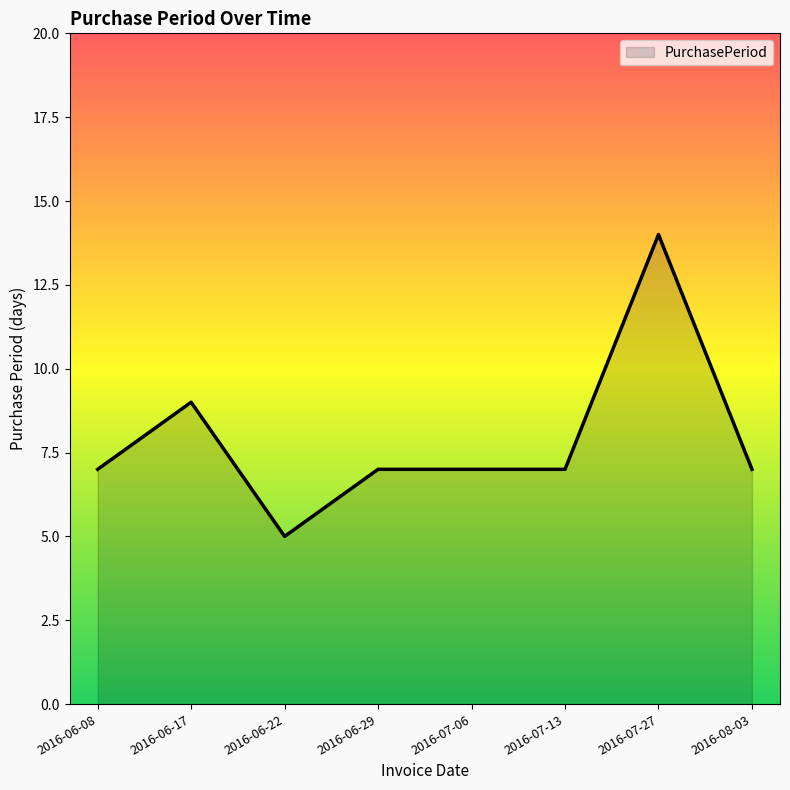

Reading left to right, extract all data points from this chart.

2016-06-08=7	2016-06-17=9	2016-06-22=5	2016-06-29=7	2016-07-06=7	2016-07-13=7	2016-07-27=14	2016-08-03=7